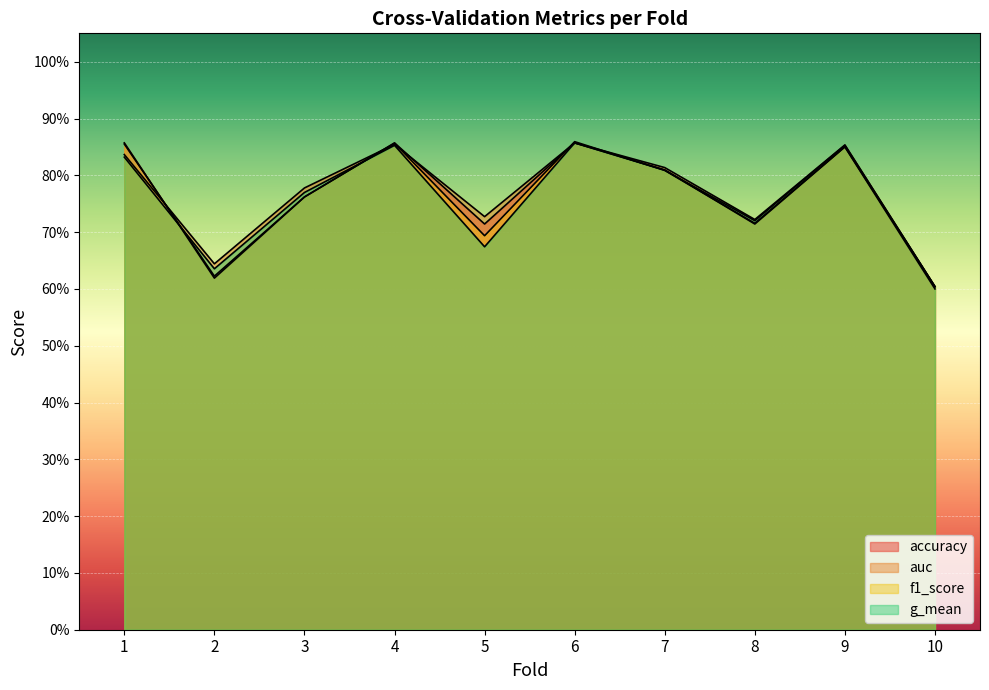

Count the g_mean values in the range 0 to 1.

10